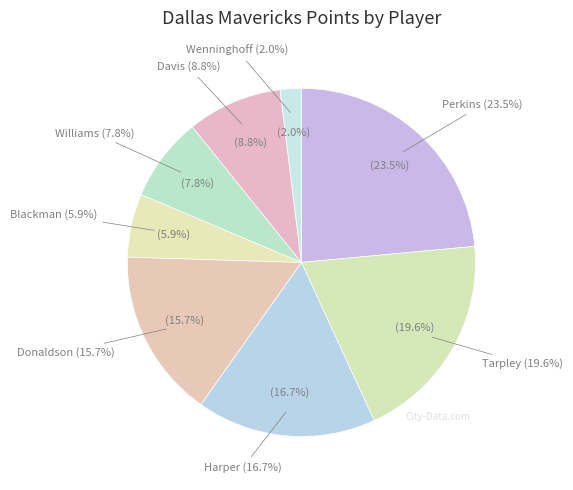

What percentage is the harpede01 slice, to the nearest percent?

17%